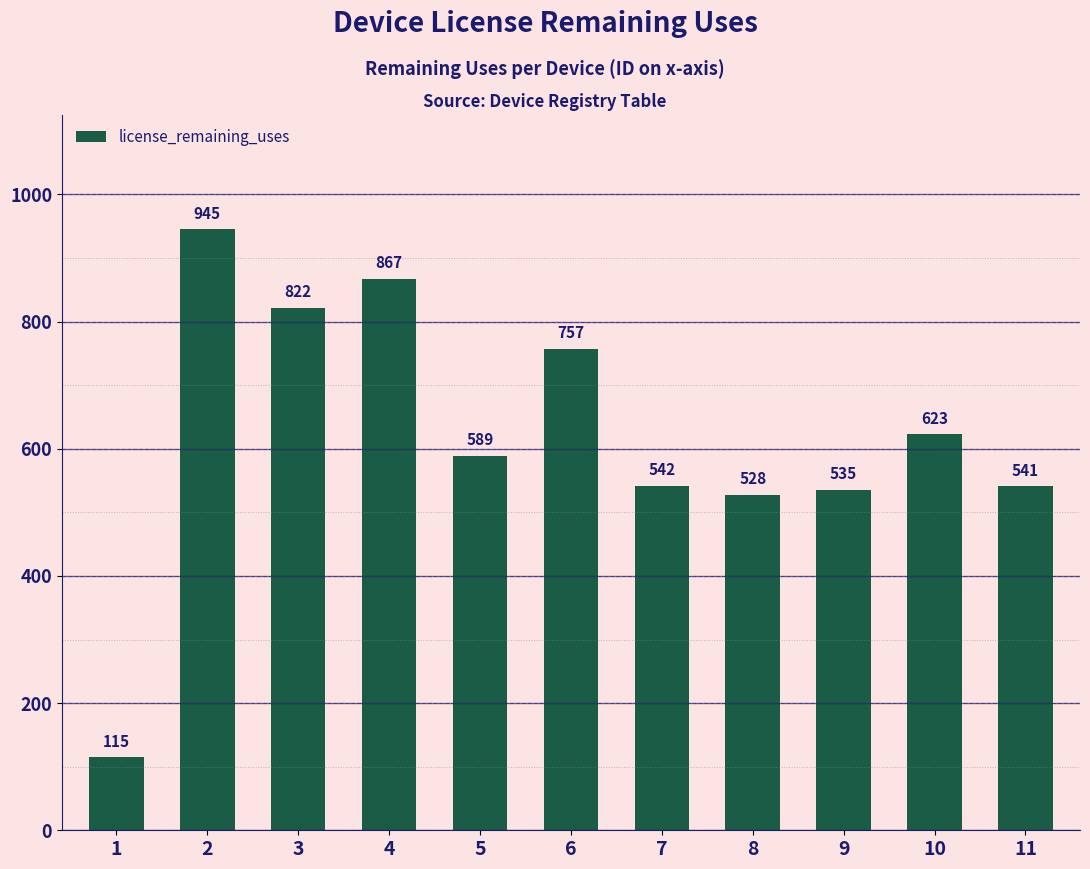

What is the greatest value displayed?

945